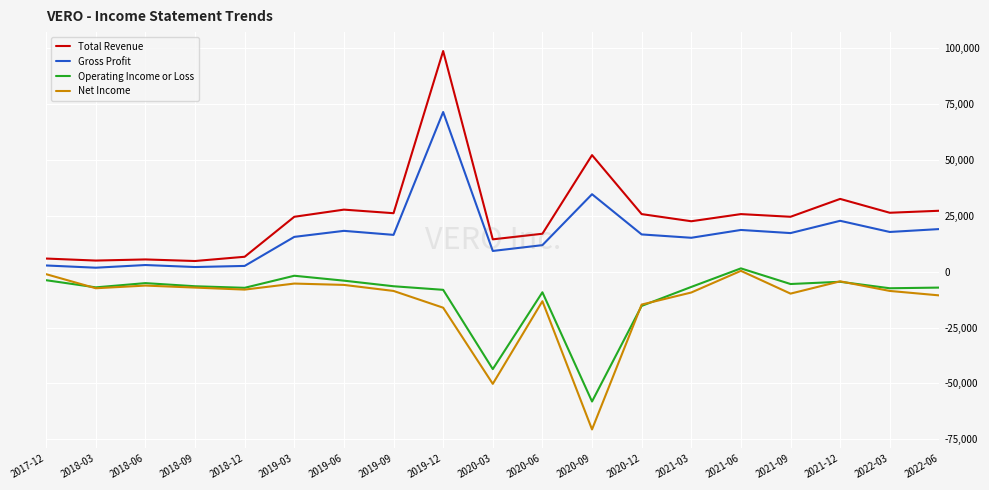

Which series changed the most between 2020-06 and 2021-06?

Net Income